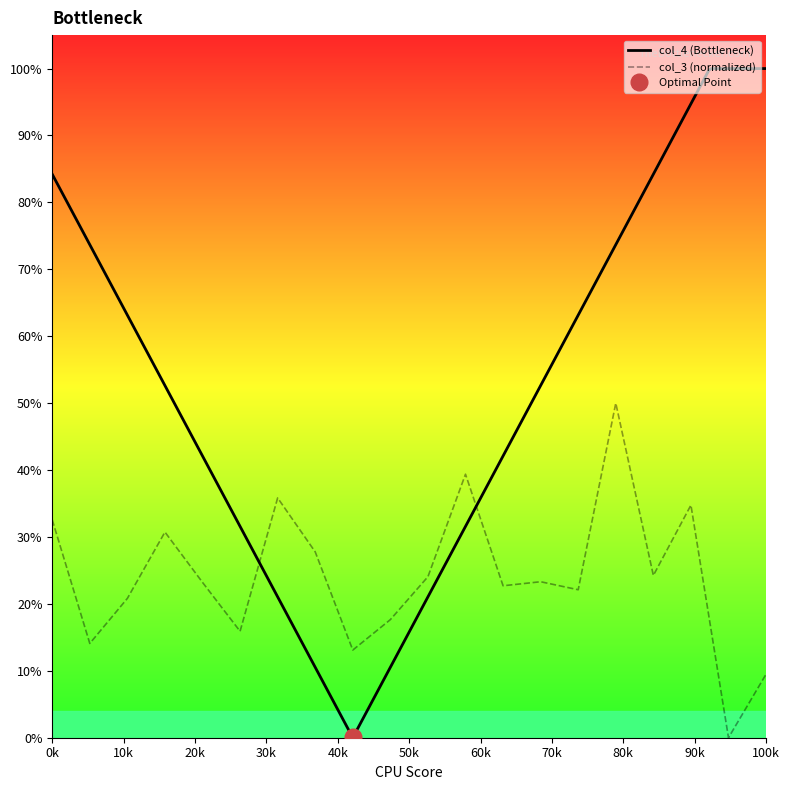

The chart shows a value of 0.3 at 923. True or false?

True